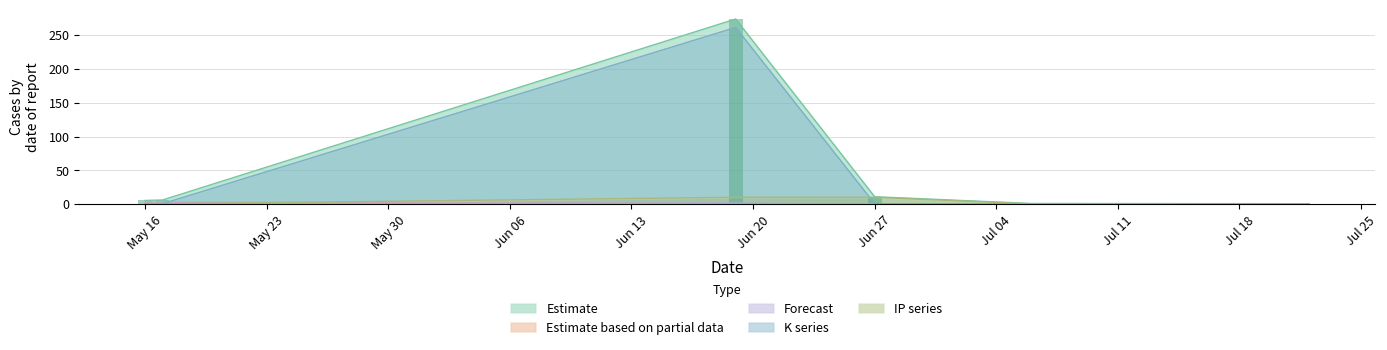

What is the label of the 4th bar from the right?

2023-06-19